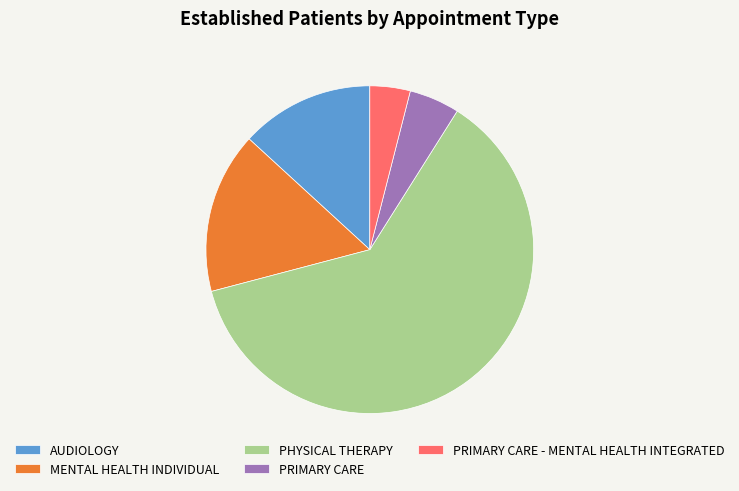

The PHYSICAL THERAPY slice represents 51% of the pie. True or false?

False